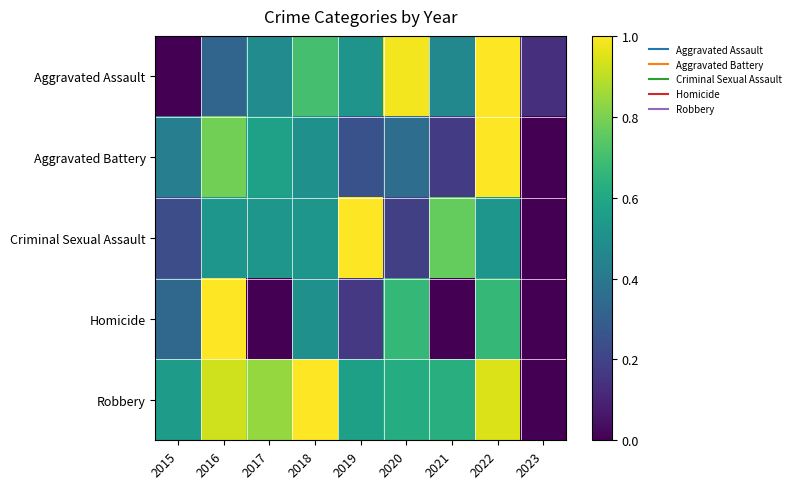

Reading right to left, what are all the values shown in this chart?

Aggravated Assault: 2023=0.1	2022=1.0	2021=0.5	2020=1.0	2019=0.5	2018=0.7	2017=0.5	2016=0.3	2015=0.0
Aggravated Battery: 2023=0.0	2022=1.0	2021=0.2	2020=0.4	2019=0.2	2018=0.5	2017=0.6	2016=0.8	2015=0.4
Criminal Sexual Assault: 2023=0.0	2022=0.5	2021=0.8	2020=0.2	2019=1.0	2018=0.5	2017=0.5	2016=0.5	2015=0.2
Homicide: 2023=0.0	2022=0.7	2021=0.0	2020=0.7	2019=0.2	2018=0.5	2017=0.0	2016=1.0	2015=0.3
Robbery: 2023=0.0	2022=0.9	2021=0.6	2020=0.6	2019=0.6	2018=1.0	2017=0.8	2016=0.9	2015=0.5